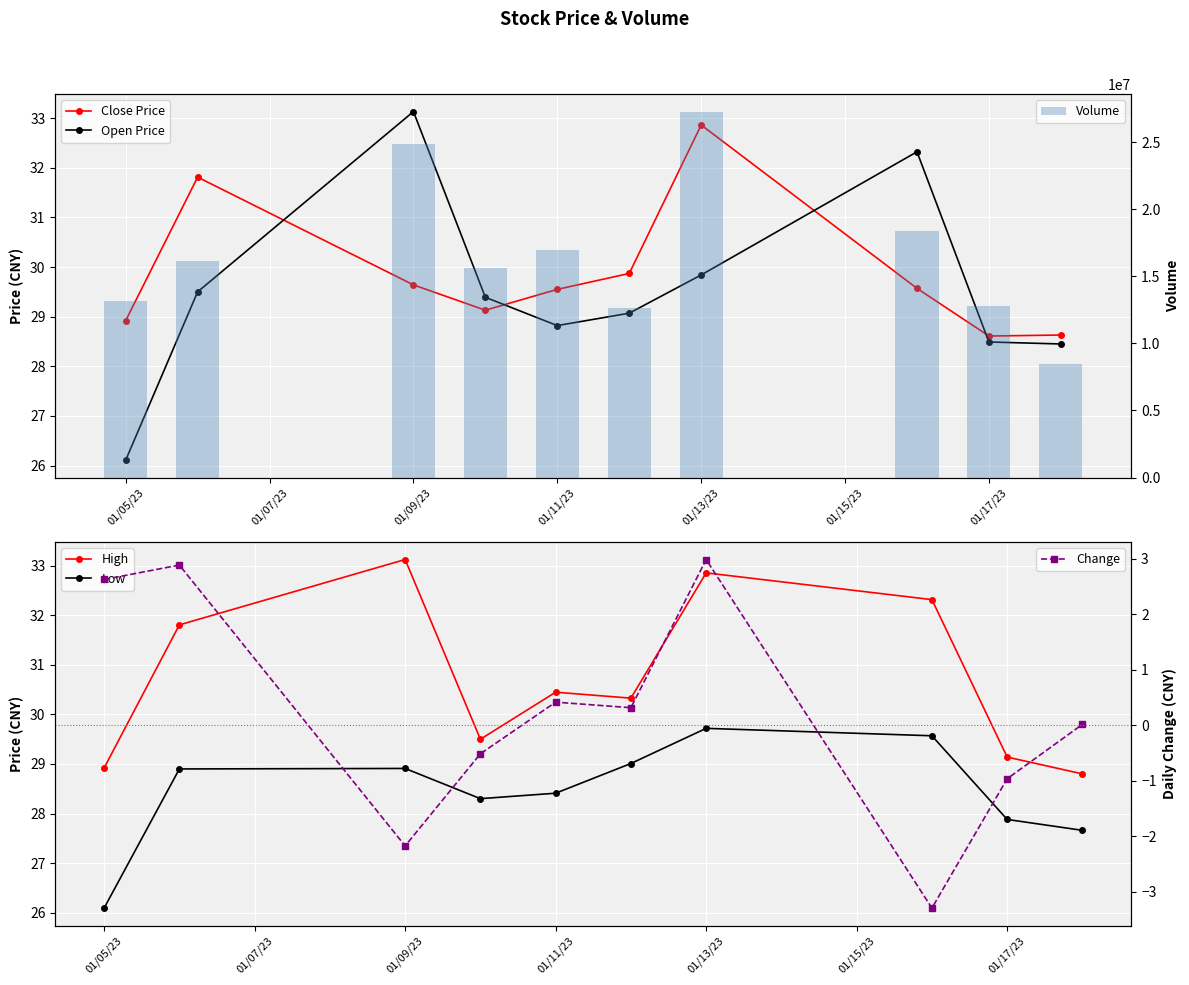

How many groups of bars are there?

10